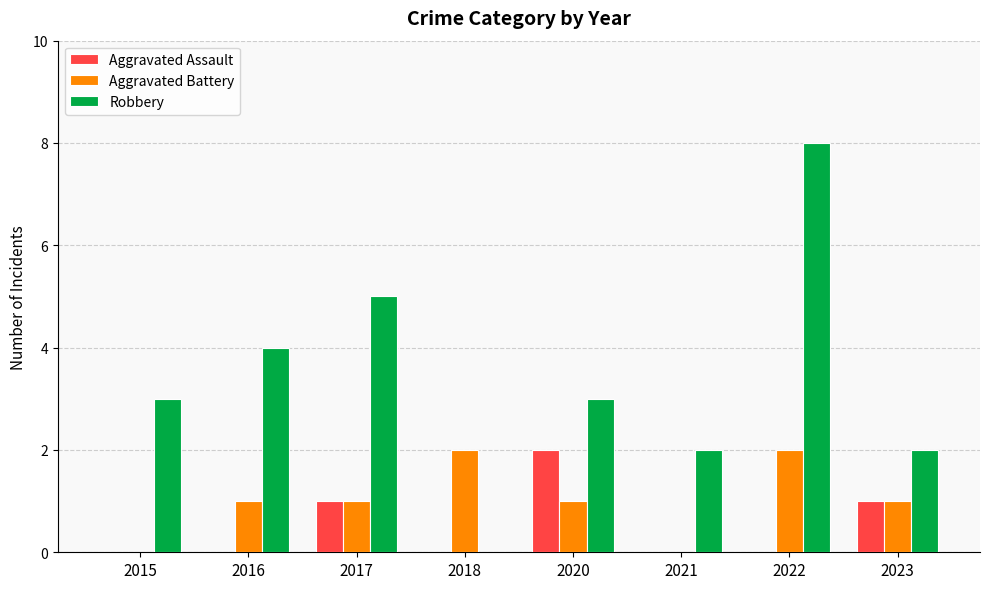

Count the Aggravated Battery values in the range 1 to 2.

6